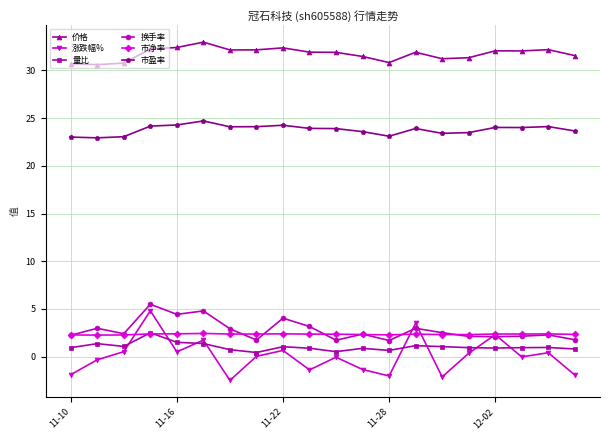

What is the minimum value for 价格?

30.6